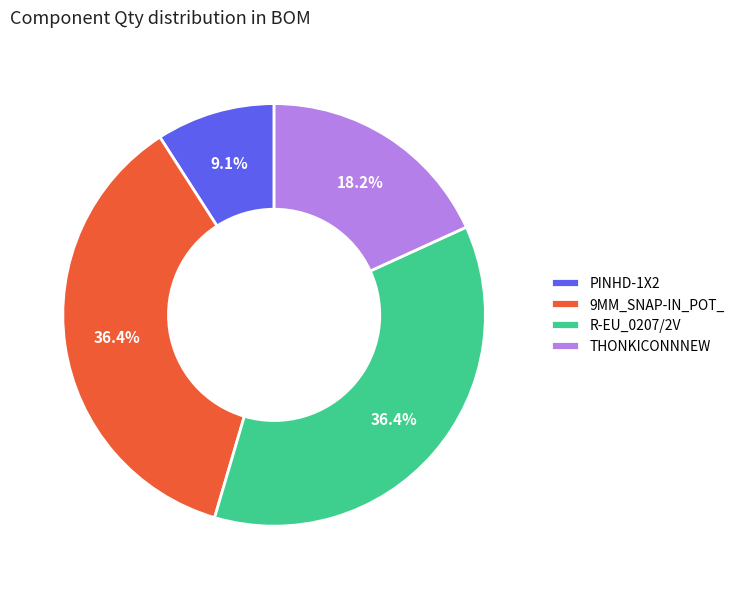

To the nearest percent, what is the average slice percentage?

25%